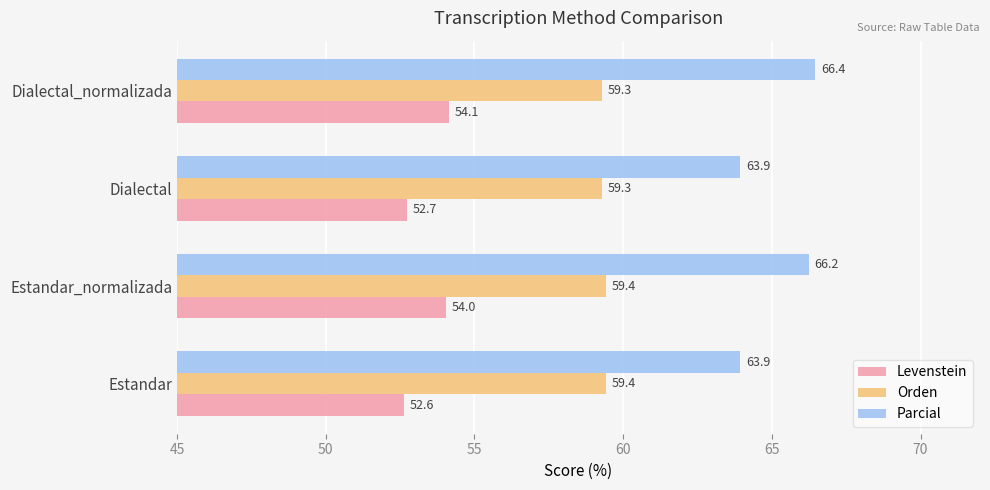

Rank the categories by Levenstein value from lowest to highest.

Estandar, Dialectal, Estandar_normalizada, Dialectal_normalizada